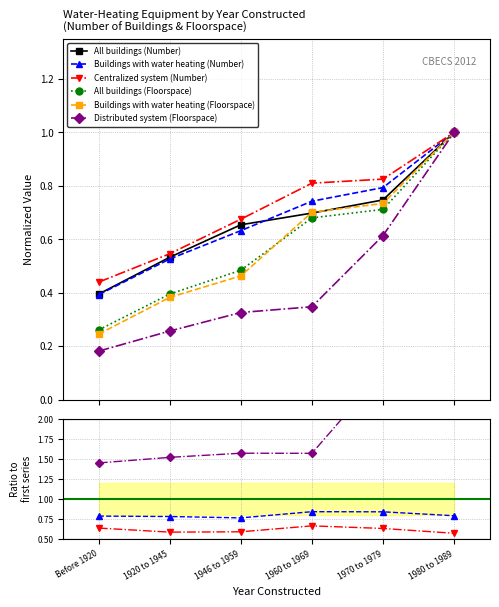

True or false: All buildings (Number) and Distributed system (Floorspace) intersect in this chart.

False